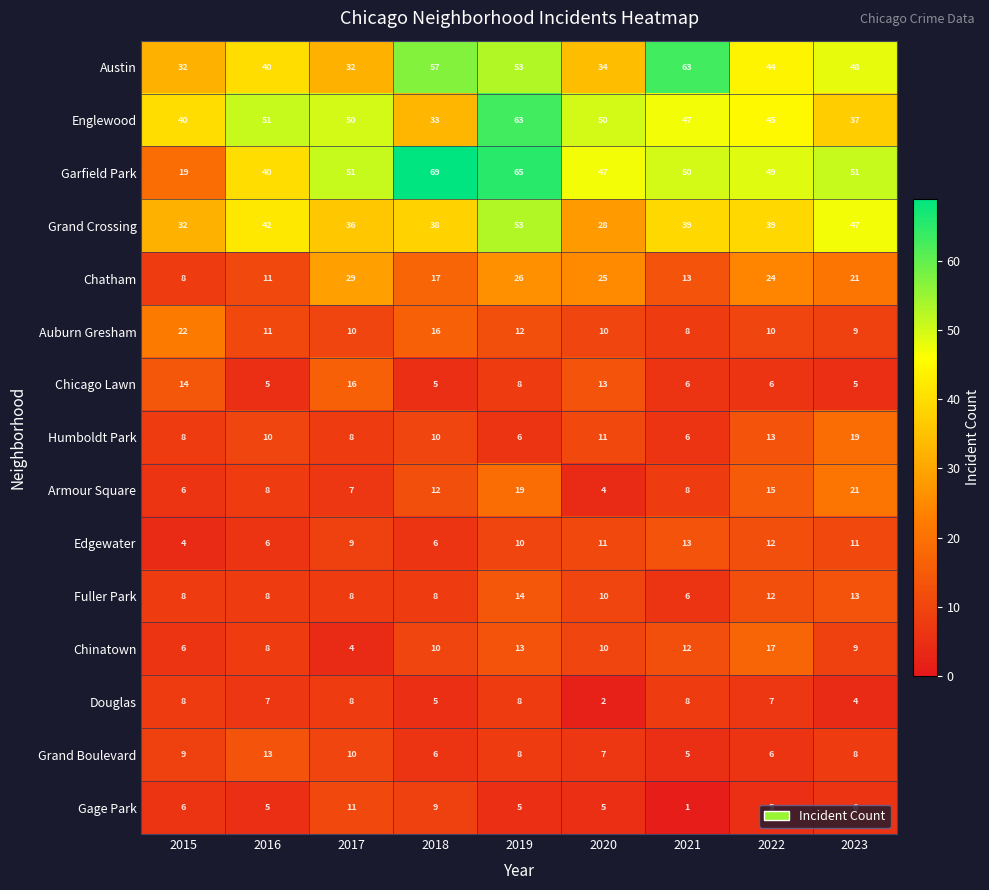

The value of Garfield Park at 2020 is 32. True or false?

False